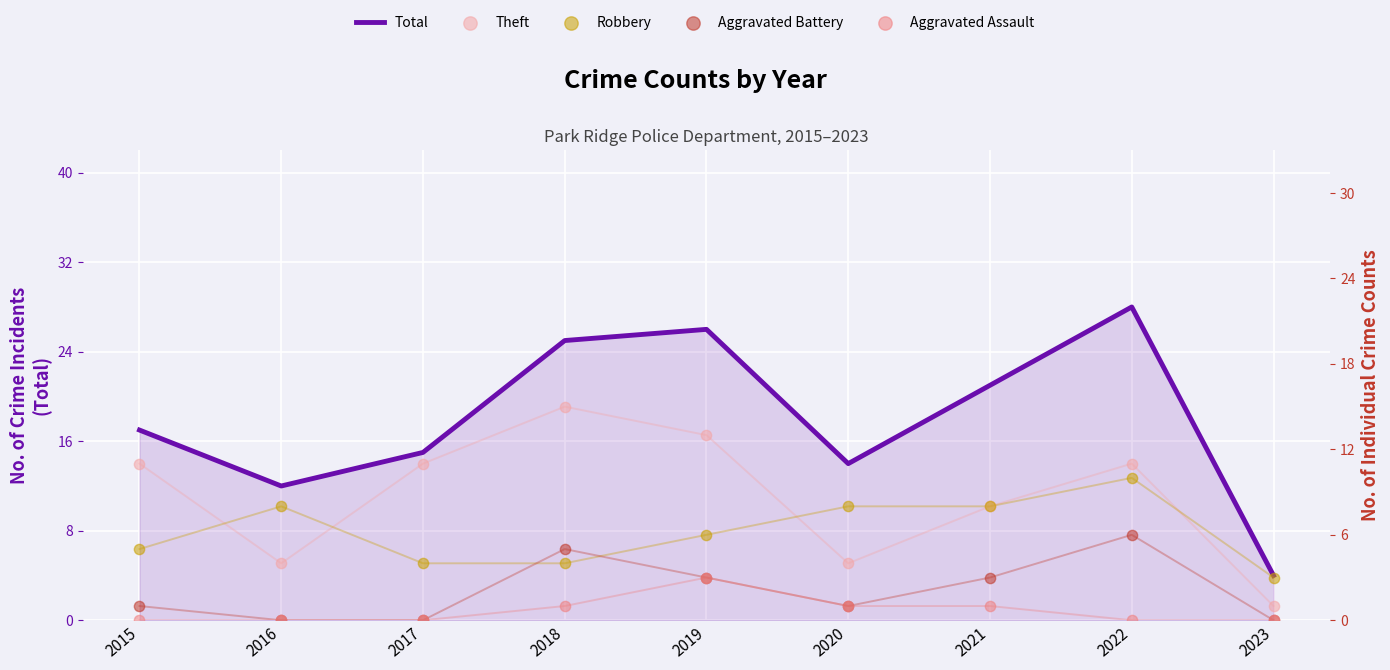

At how many categories does at least one series exceed 14?

6